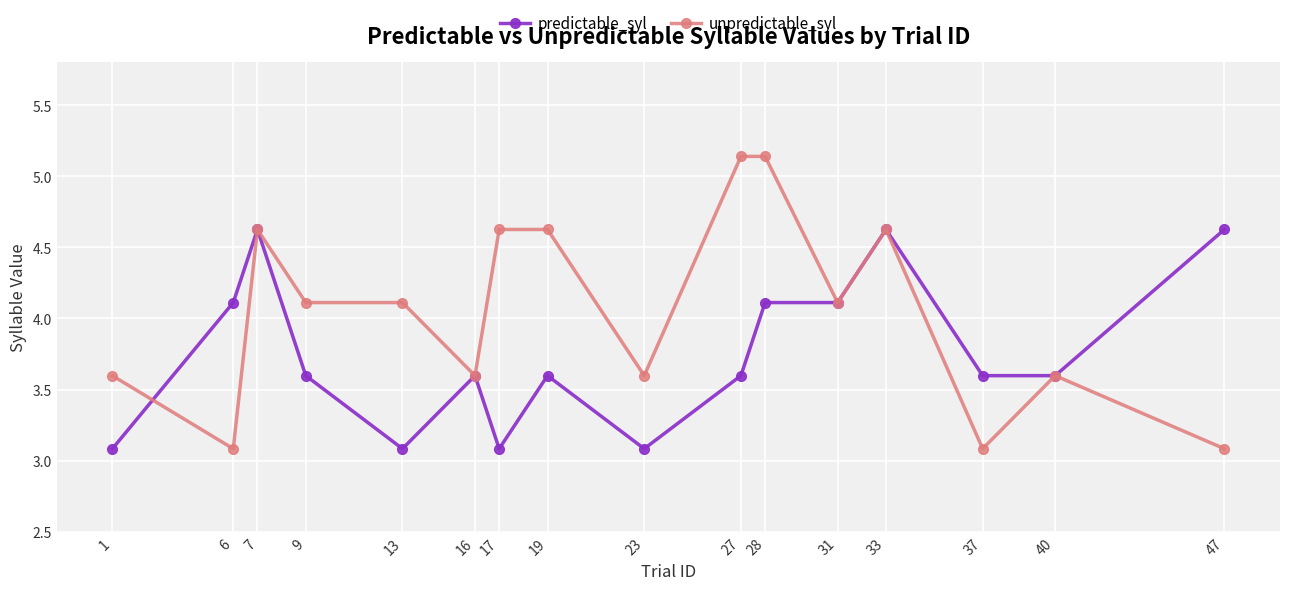

True or false: unpredictable_syl has a value of 1.1 at 28.

False